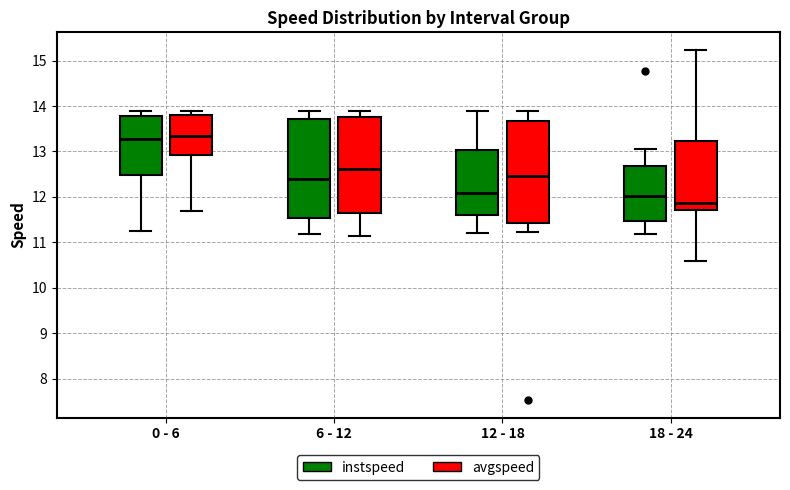

Reading left to right, read every box against the y-axis: the position of its median line, the range the box covers, and the ends of its whiskers. The values are not printed on the chart, so give them approximately, as read against the axis.

0 - 6 (instspeed): median 13.3, box 12.5 to 13.8, whiskers 11.2 to 13.9
0 - 6 (avgspeed): median 13.3, box 12.9 to 13.8, whiskers 11.7 to 13.9
6 - 12 (instspeed): median 12.4, box 11.5 to 13.7, whiskers 11.2 to 13.9
6 - 12 (avgspeed): median 12.6, box 11.6 to 13.8, whiskers 11.1 to 13.9
12 - 18 (instspeed): median 12.1, box 11.6 to 13.0, whiskers 11.2 to 13.9
12 - 18 (avgspeed): median 12.5, box 11.4 to 13.7, whiskers 11.2 to 13.9
18 - 24 (instspeed): median 12.0, box 11.5 to 12.7, whiskers 11.2 to 13.0
18 - 24 (avgspeed): median 11.9, box 11.7 to 13.2, whiskers 10.6 to 15.2